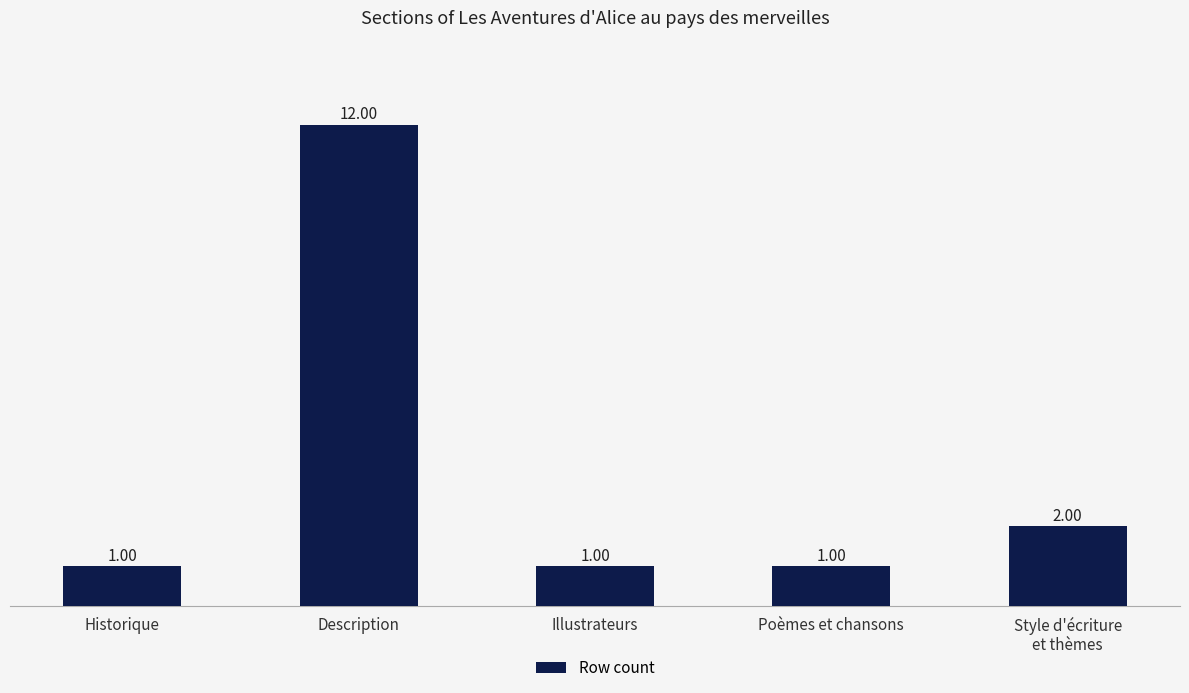

Reading left to right, transcribe all the data shown in this chart.

Historique=1	Description=12	Illustrateurs=1	Poèmes et chansons=1	Style d'écriture
et thèmes=2